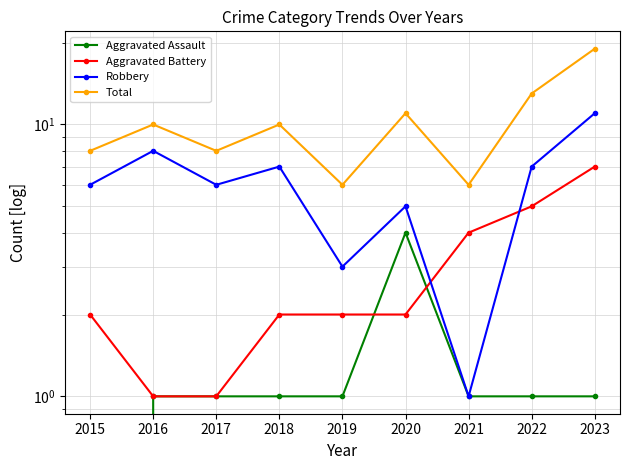

Which category has the lowest value across all series?

2015